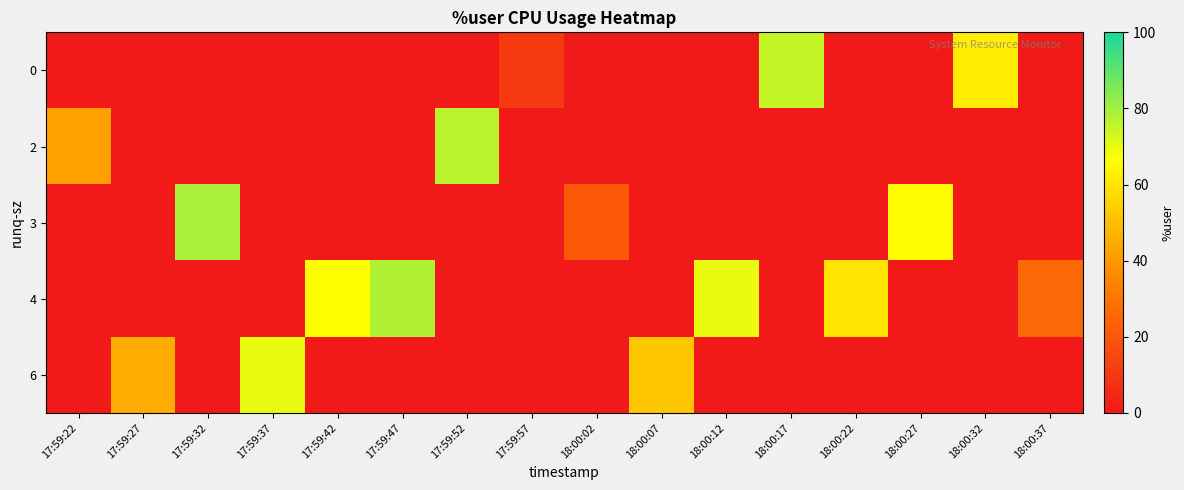

Which label corresponds to the smallest value in the chart?

17:59:22